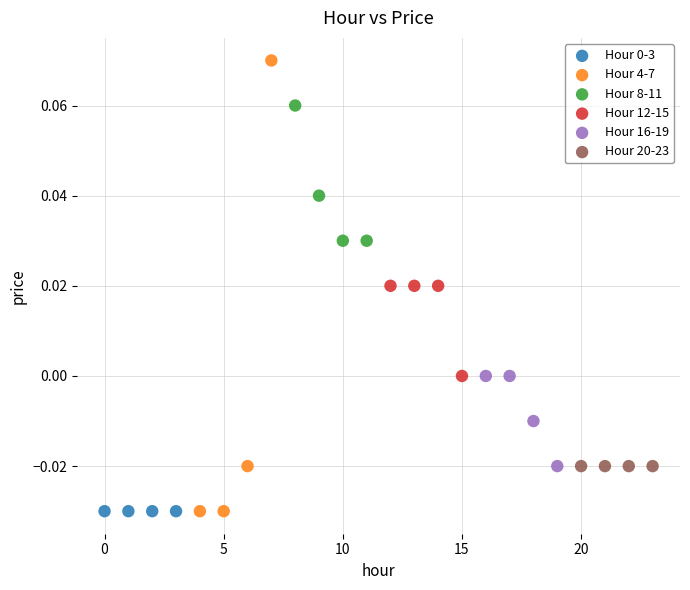

Which series contains the highest Y value?

Hour 4-7